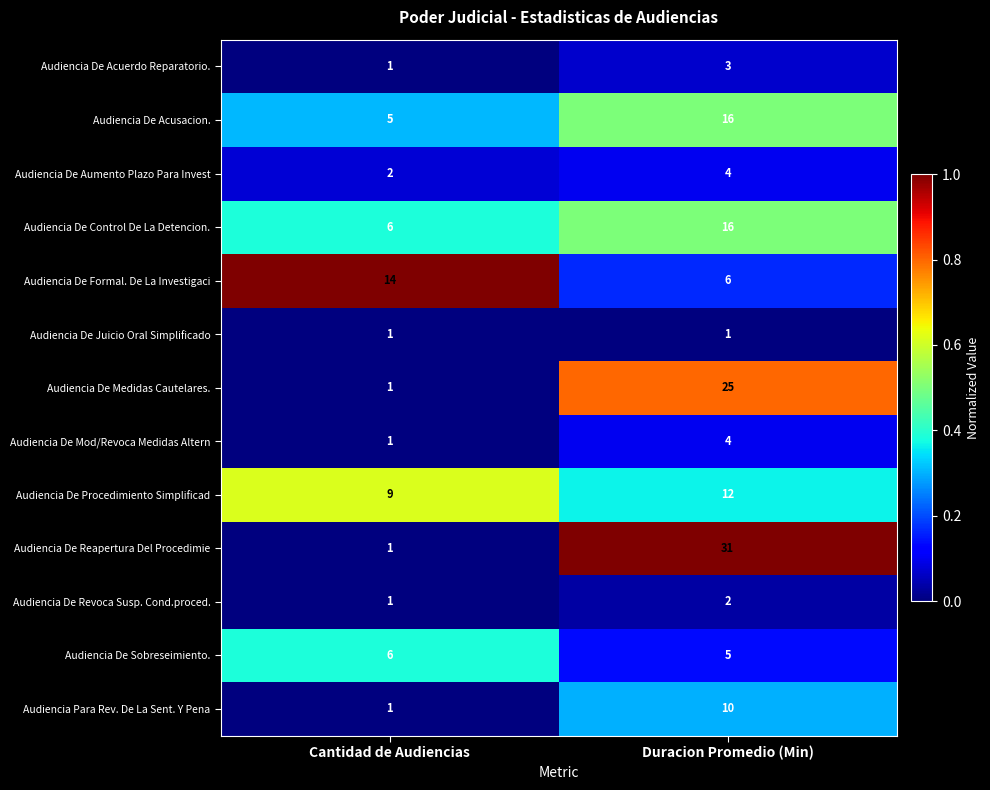

At which category is the sum across all series the highest?

Duracion Promedio (Min)